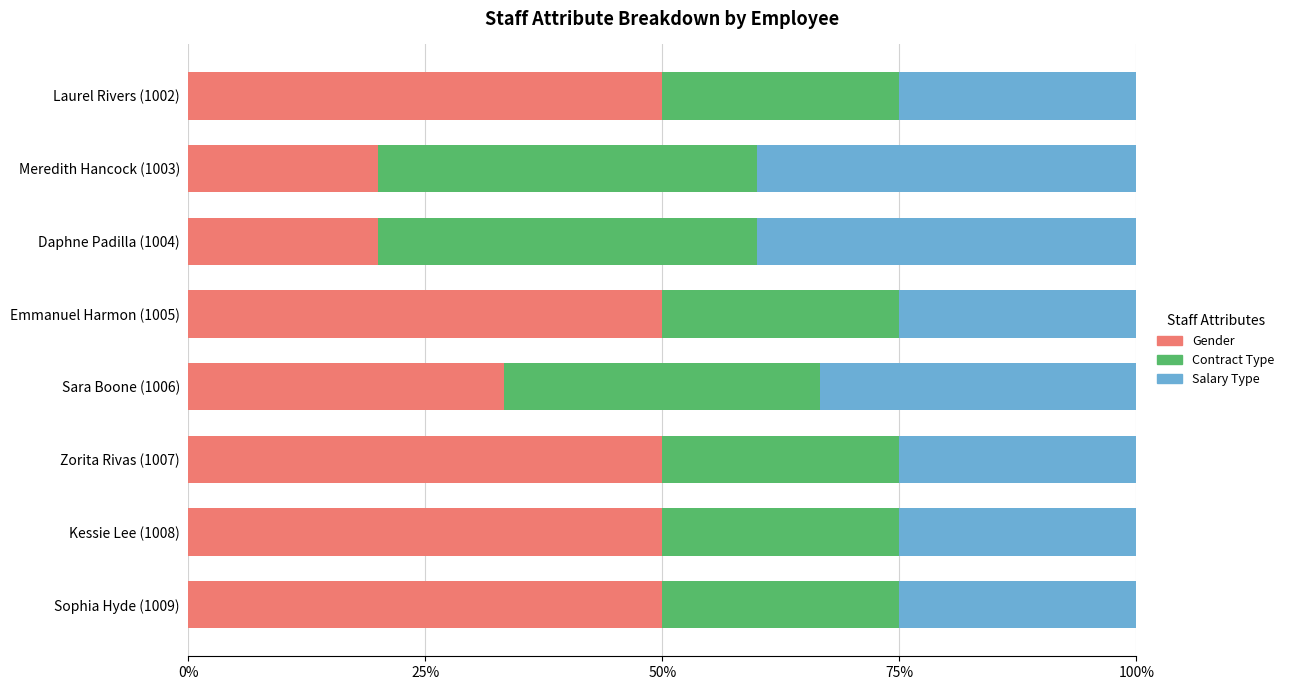

What is the highest value of the Gender series?

50.0